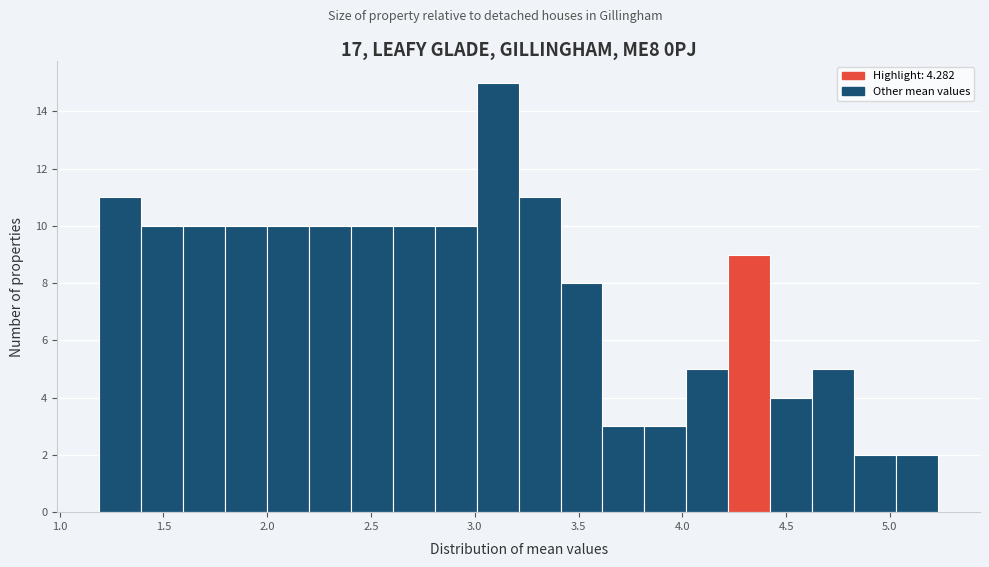

Reading left to right, list every bar in this chart as the range it spans on the x-axis followed by its height. Neither the bar edges nor the heights are printed on the chart, so give them approximately, as read against the axes.

1.20 to 1.40: 11
1.40 to 1.60: 10
1.60 to 1.80: 10
1.80 to 2.00: 10
2.00 to 2.20: 10
2.20 to 2.40: 10
2.40 to 2.60: 10
2.60 to 2.80: 10
2.80 to 3.00: 10
3.00 to 3.20: 15
3.20 to 3.40: 11
3.40 to 3.60: 8
3.60 to 3.80: 3
3.80 to 4.00: 3
4.00 to 4.20: 5
4.20 to 4.40: 9
4.40 to 4.65: 4
4.65 to 4.85: 5
4.85 to 5.05: 2
5.05 to 5.25: 2